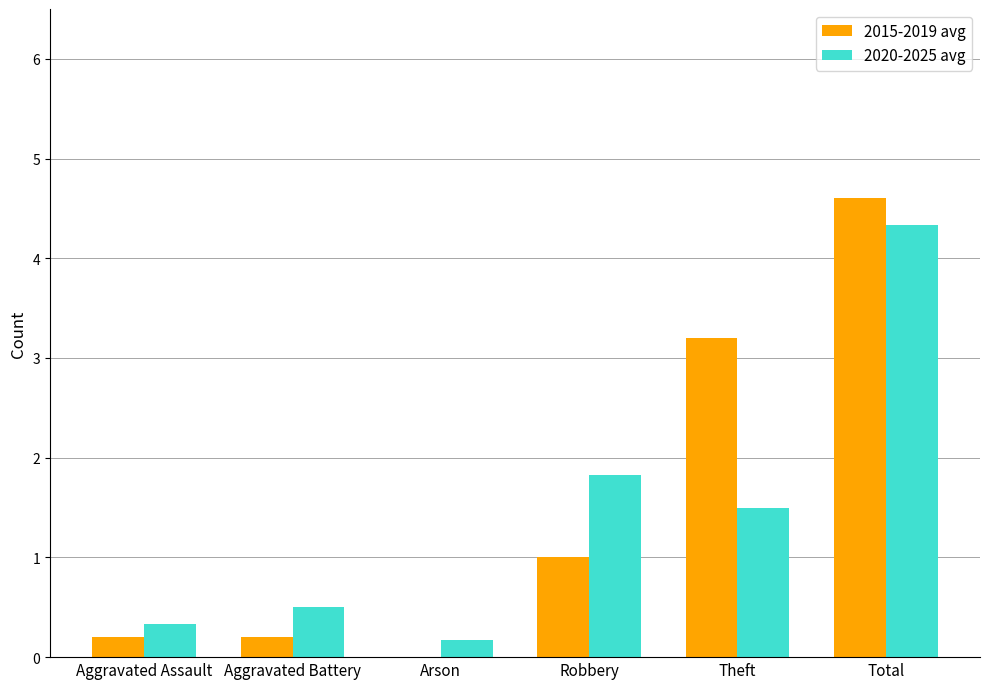

What is the sum of the 2020-2025 avg values at Total and Aggravated Assault?

4.7